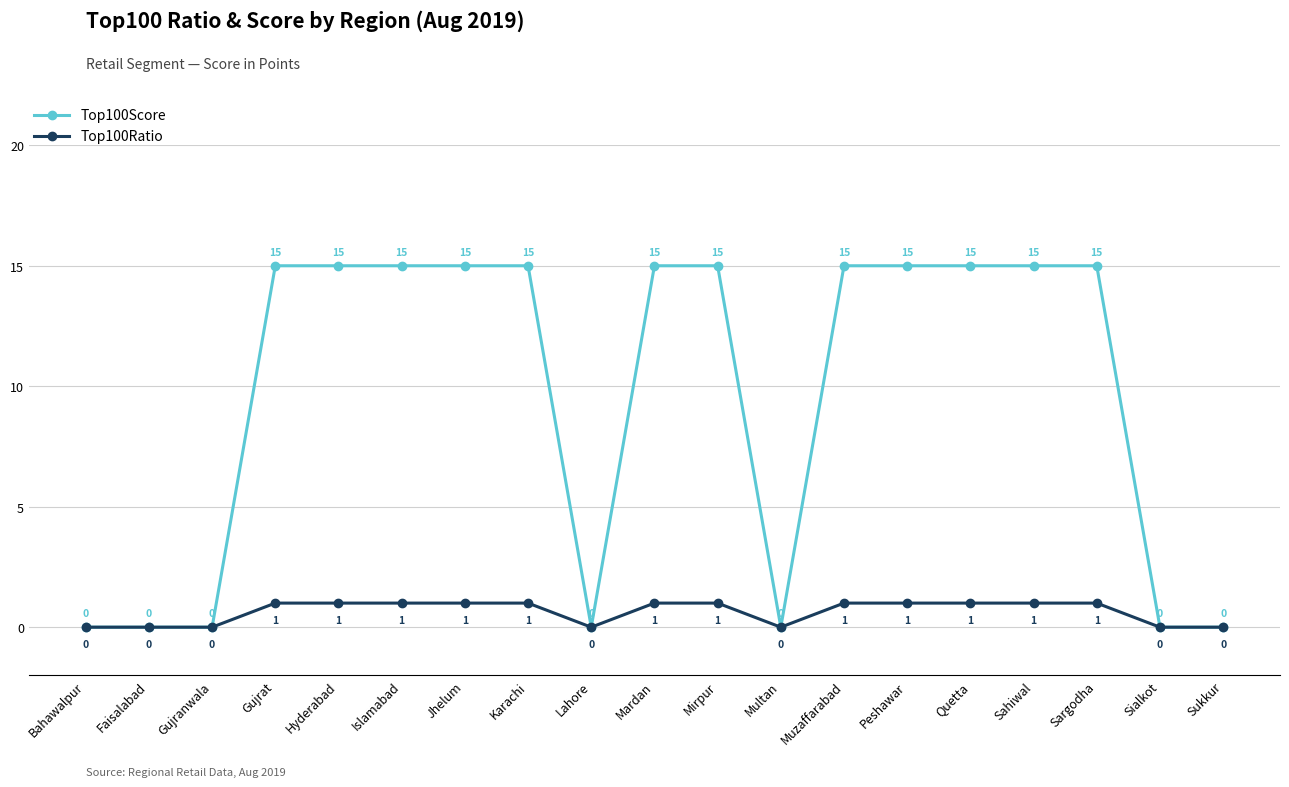

Is it true that Top100Score equals 15 at Gujrat?

True